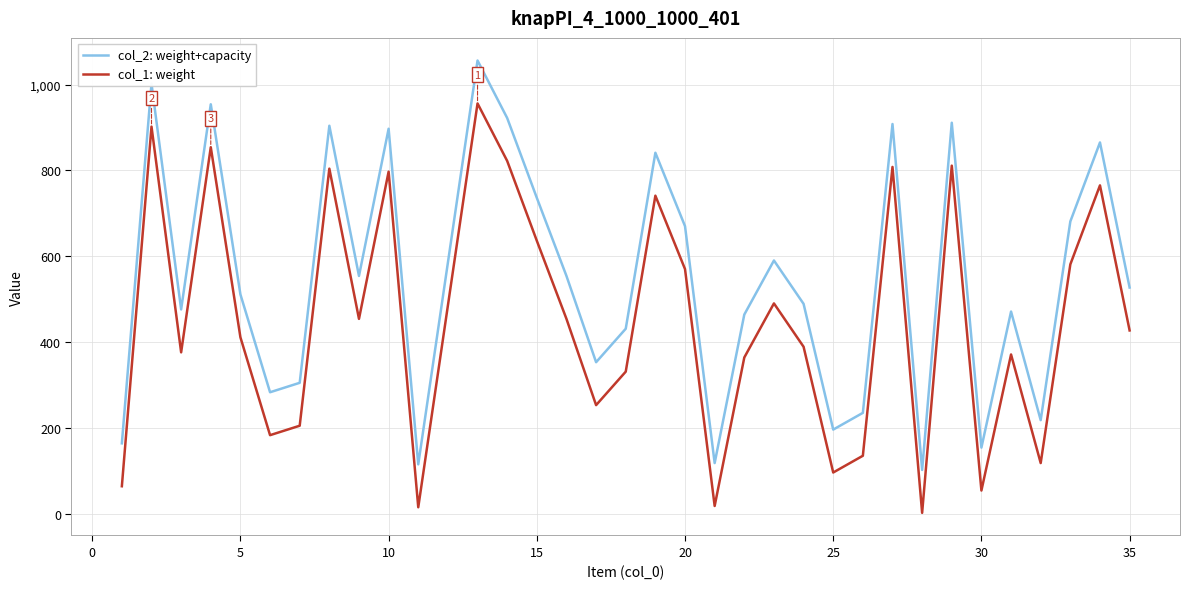

What is the maximum value shown in the chart?

1056